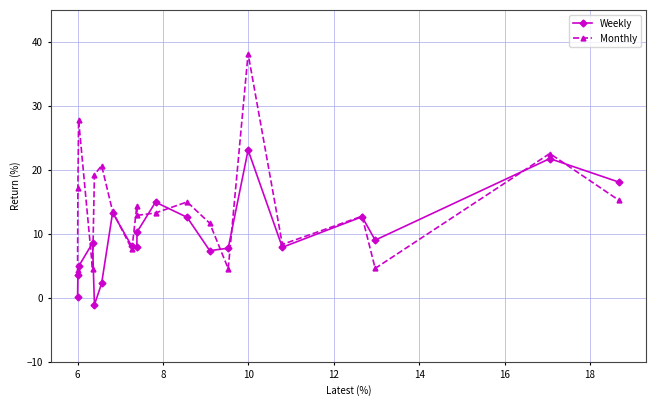

What is the highest value of the Weekly series?

23.1